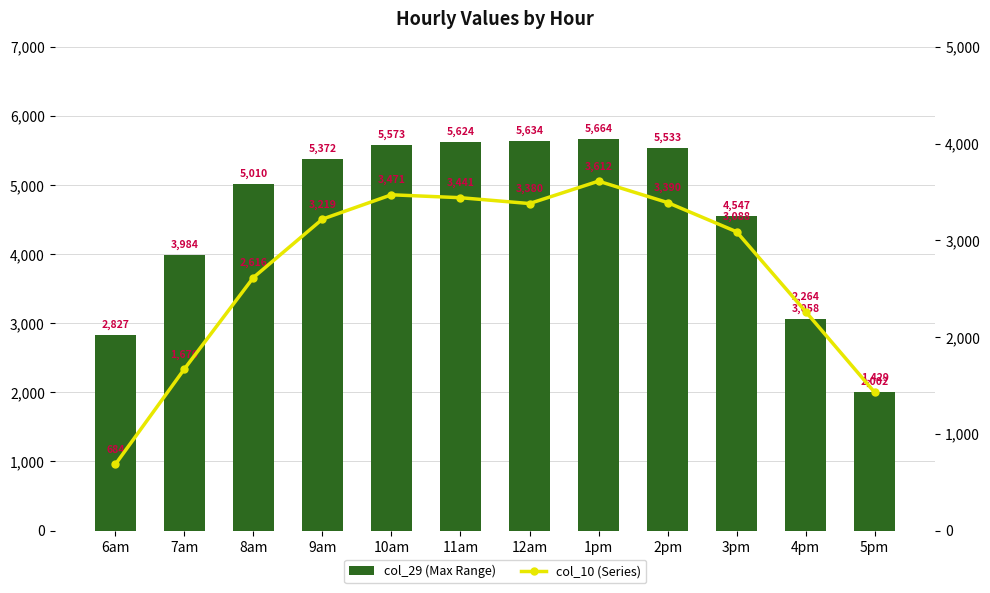

What position from the left is 1pm?

8